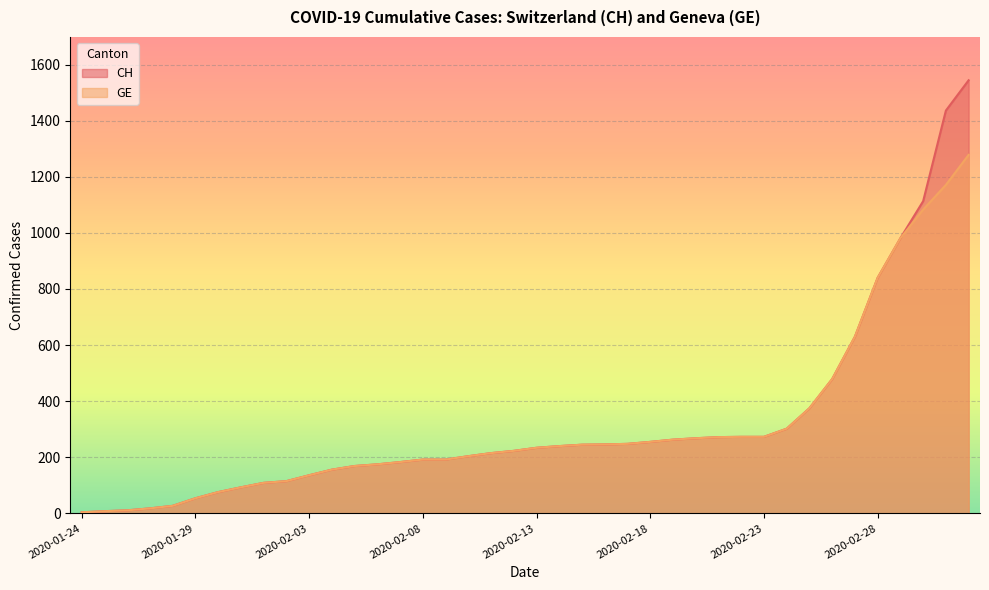

What is the sum of all CH values?

12877